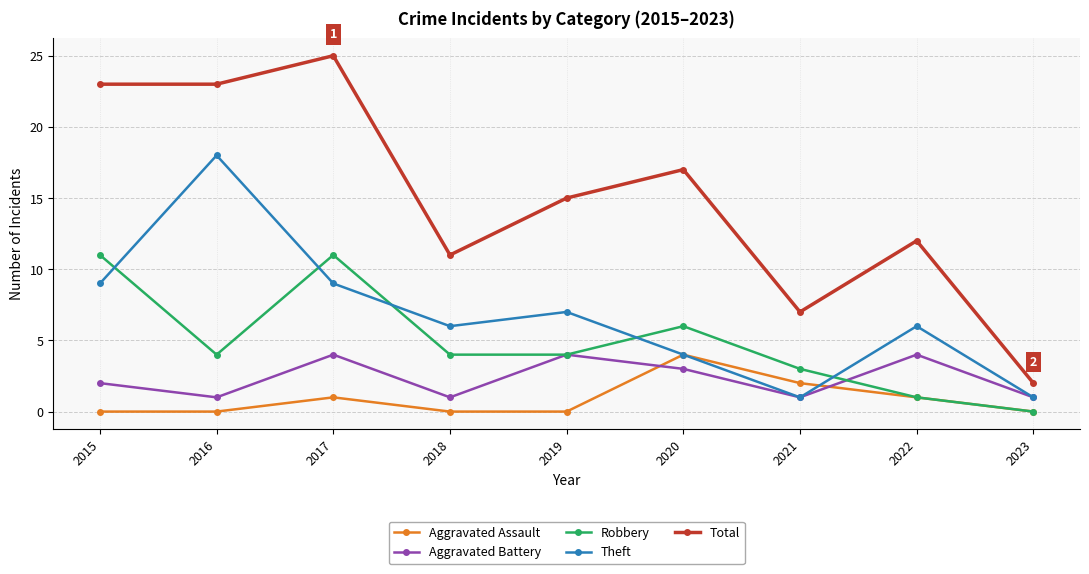

Reading left to right, extract all data points from this chart.

Aggravated Assault: 2015=0	2016=0	2017=1	2018=0	2019=0	2020=4	2021=2	2022=1	2023=0
Aggravated Battery: 2015=2	2016=1	2017=4	2018=1	2019=4	2020=3	2021=1	2022=4	2023=1
Robbery: 2015=11	2016=4	2017=11	2018=4	2019=4	2020=6	2021=3	2022=1	2023=0
Theft: 2015=9	2016=18	2017=9	2018=6	2019=7	2020=4	2021=1	2022=6	2023=1
Total: 2015=23	2016=23	2017=25	2018=11	2019=15	2020=17	2021=7	2022=12	2023=2